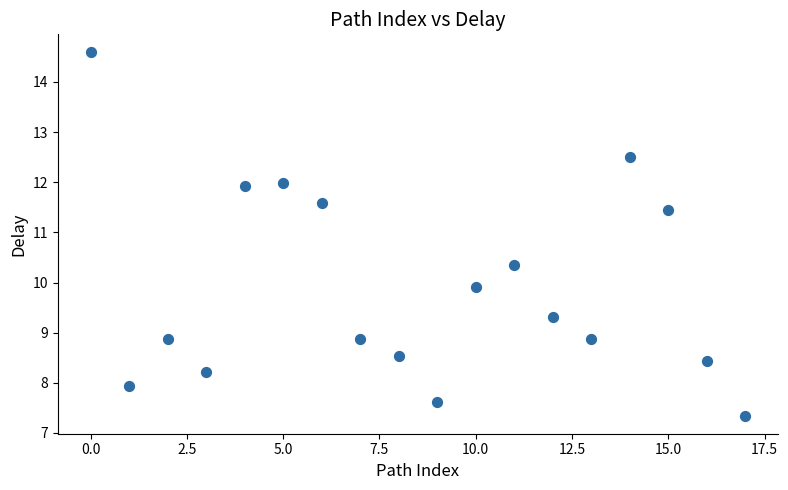

What is the range of Y values (max minus min)?

7.2